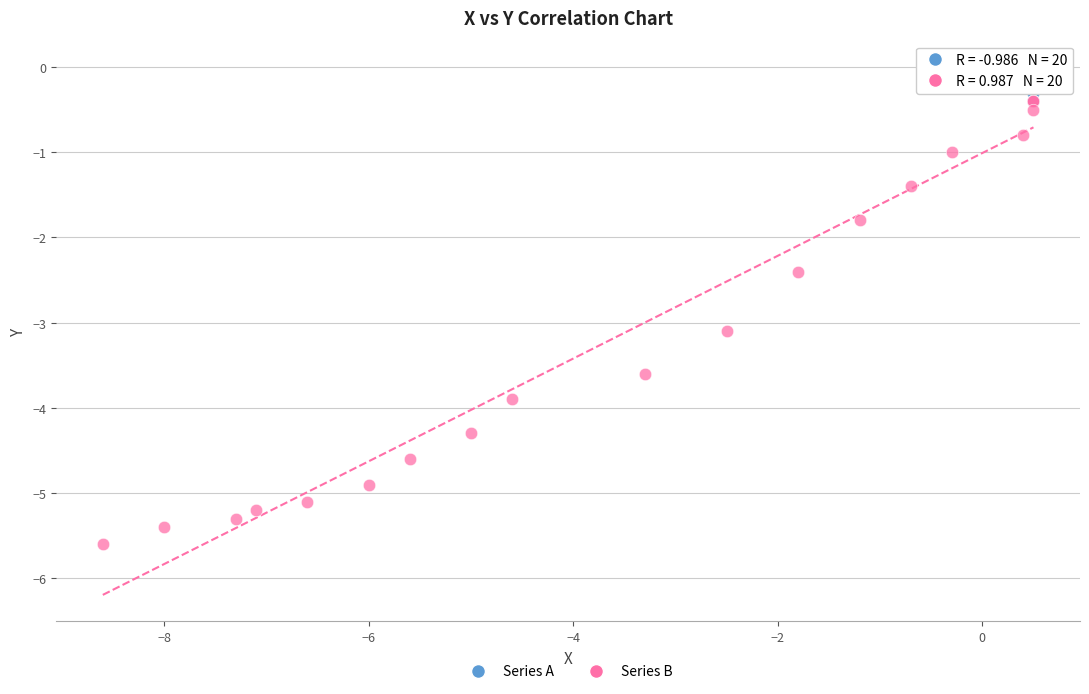

Which series contains the lowest Y value?

Series B